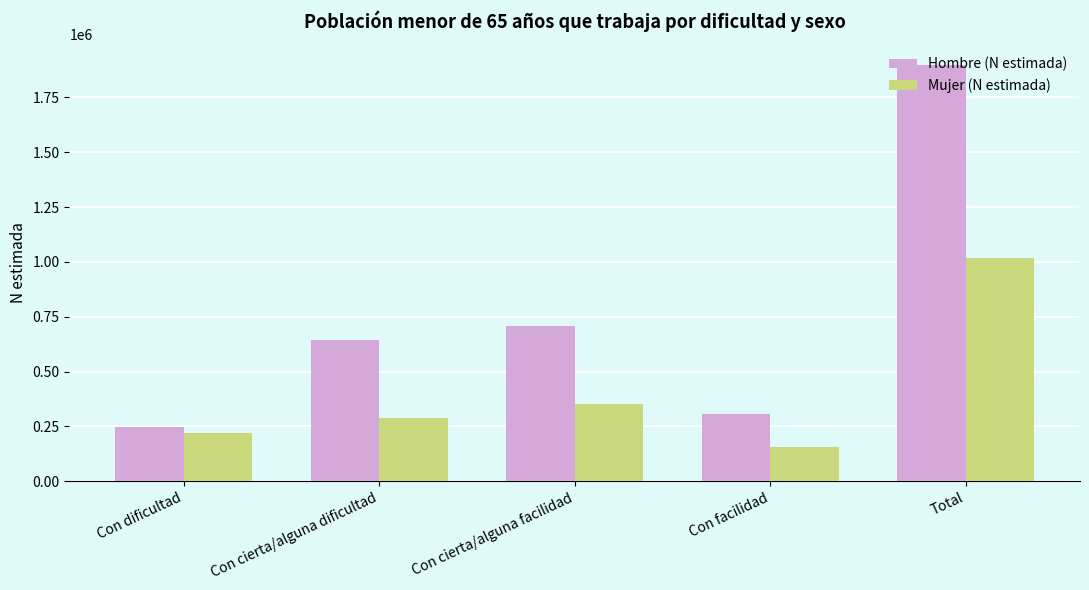

What is the minimum value for Mujer (N estimada)?

157820